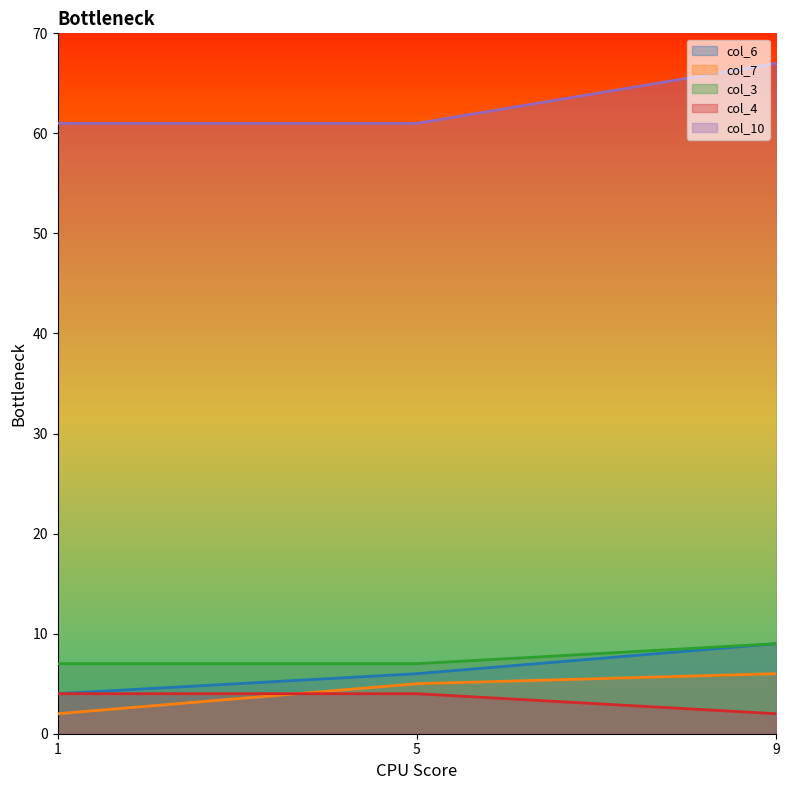

What is the total value across all series at 1?

78